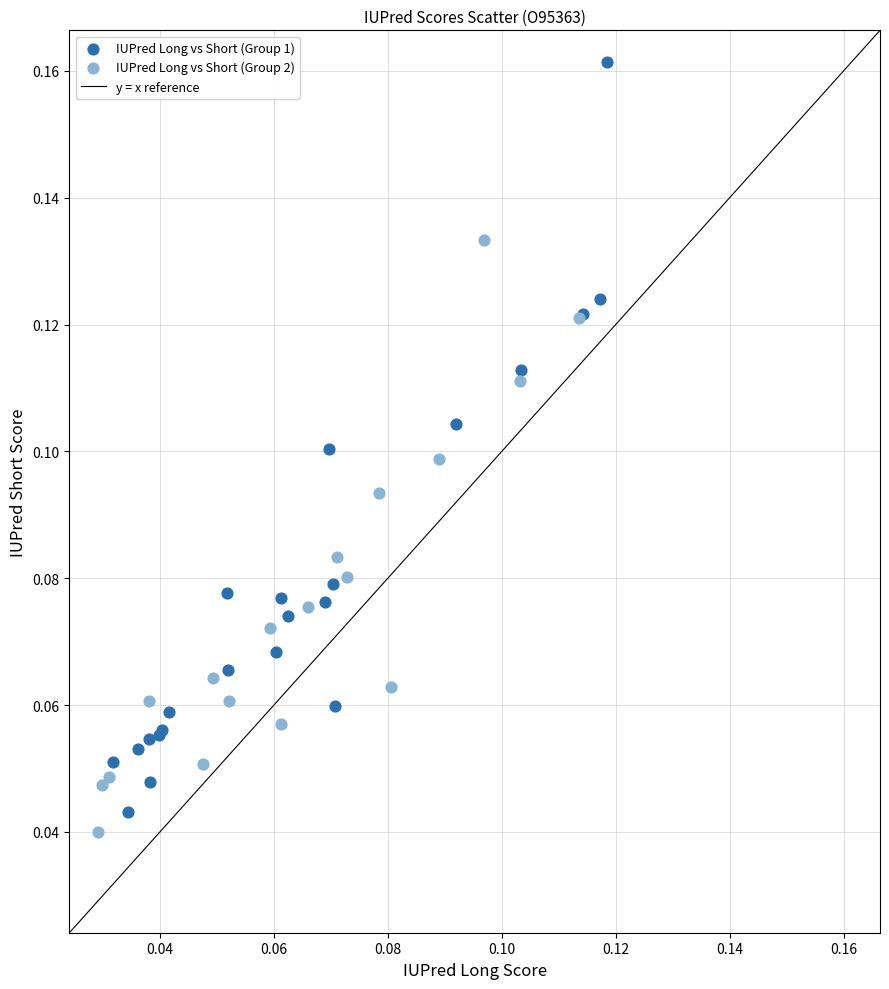

Which series has the widest spread of Y values?

IUPred Long vs Short (Group 1)